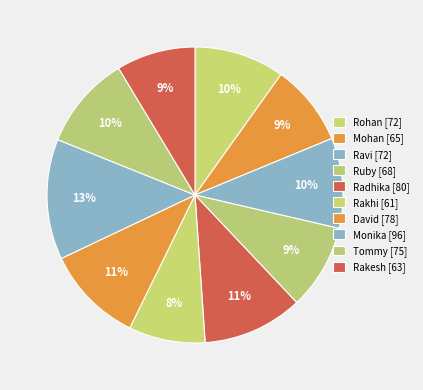

Rank the categories by value from lowest to highest.

Rakhi, Rakesh, Mohan, Ruby, Rohan, Ravi, Tommy, David, Radhika, Monika